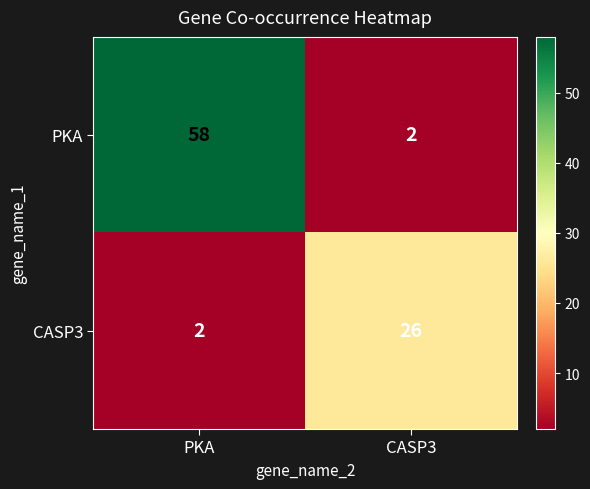

Rank the series at CASP3 from highest to lowest value.

CASP3, PKA